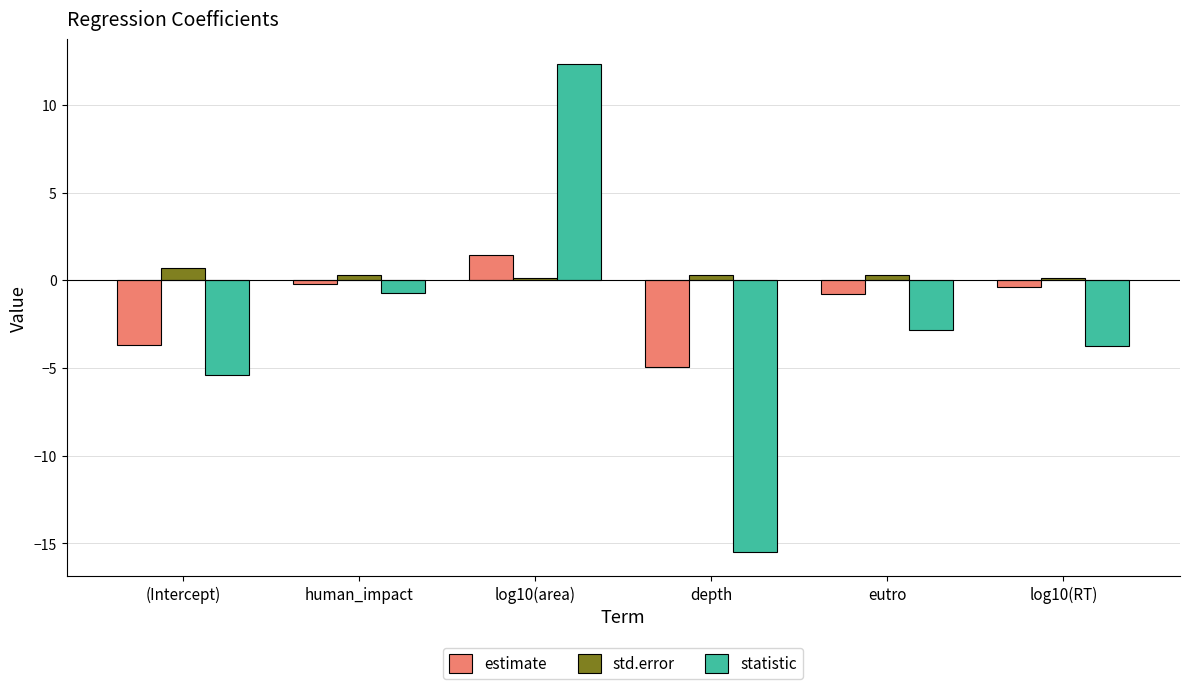

How many groups of bars are there?

6